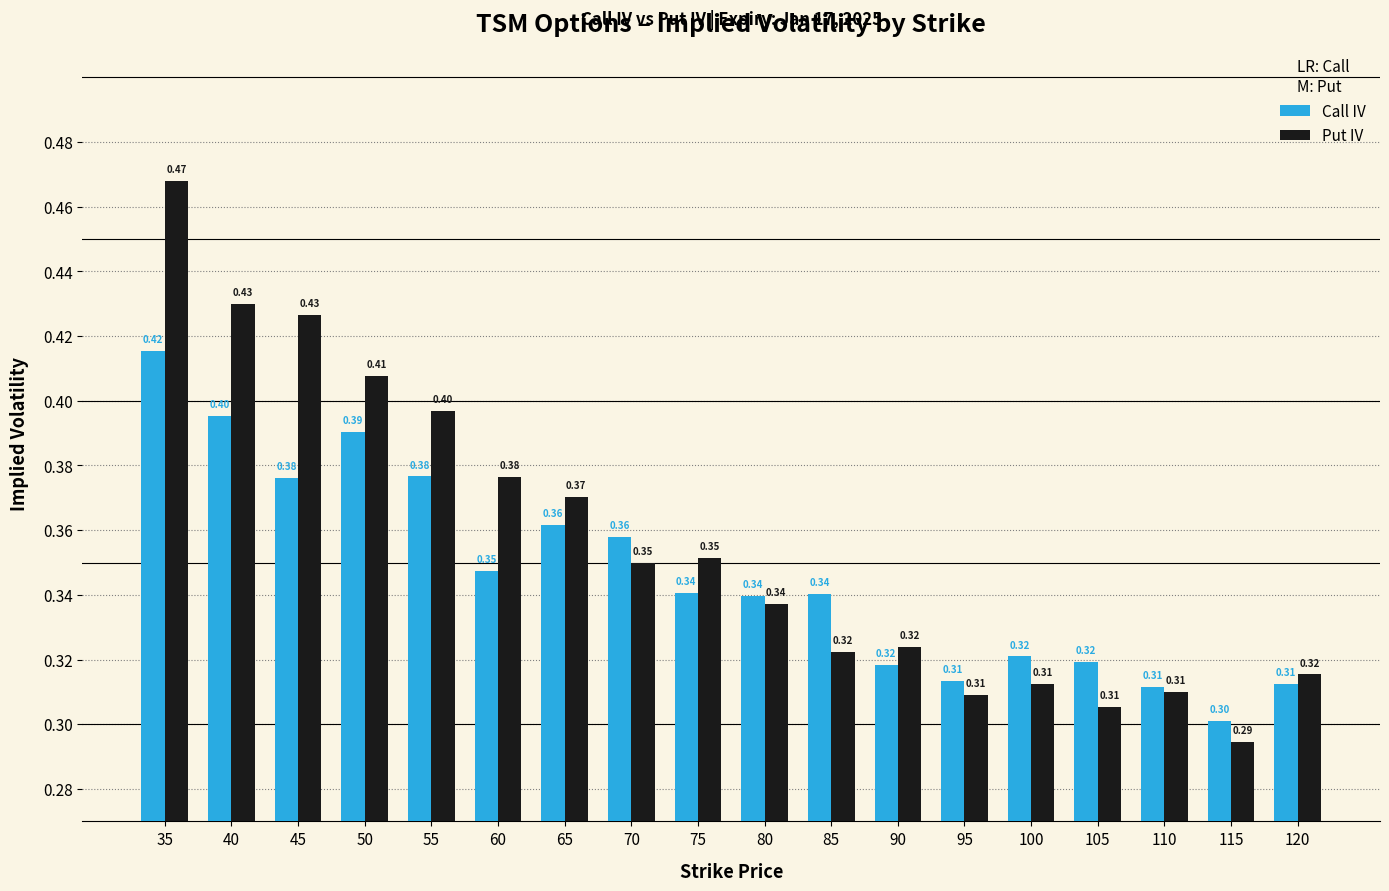

What is the value of the Call IV bar at the 7th from the left?

0.4